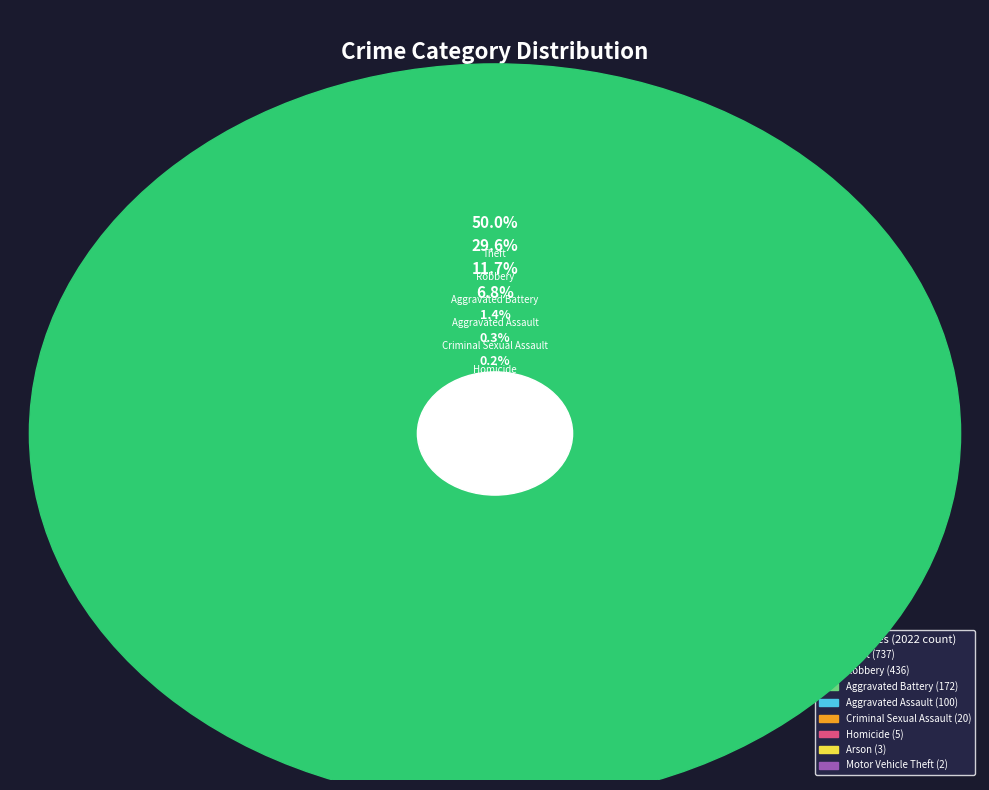

What percentage do Homicide and Aggravated Battery together represent?

12.0%